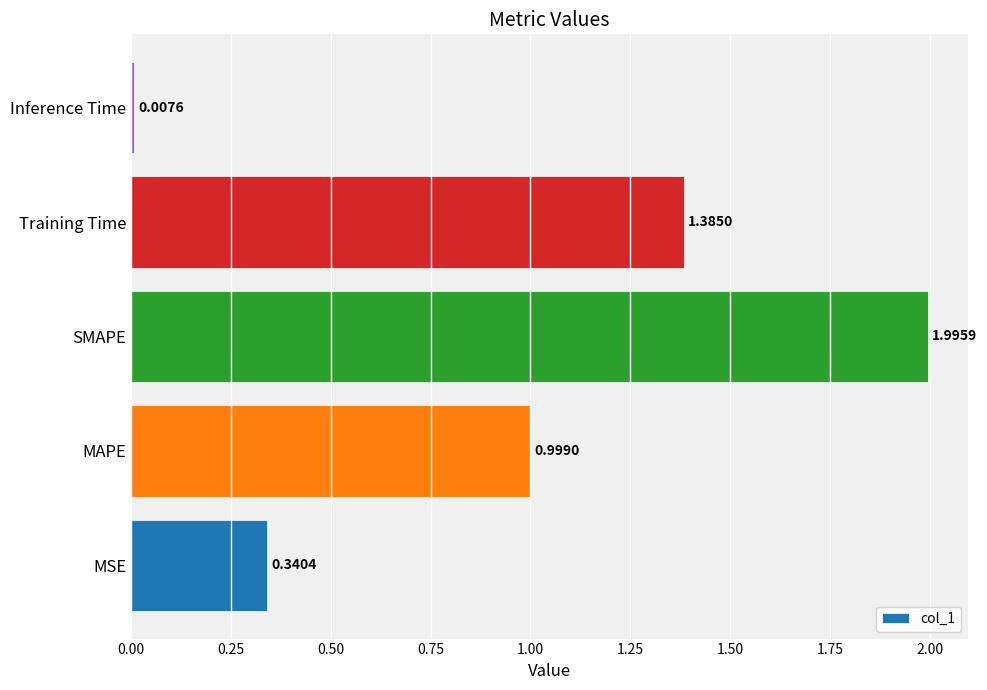

What is the difference between the values at MAPE and Training Time?

0.4